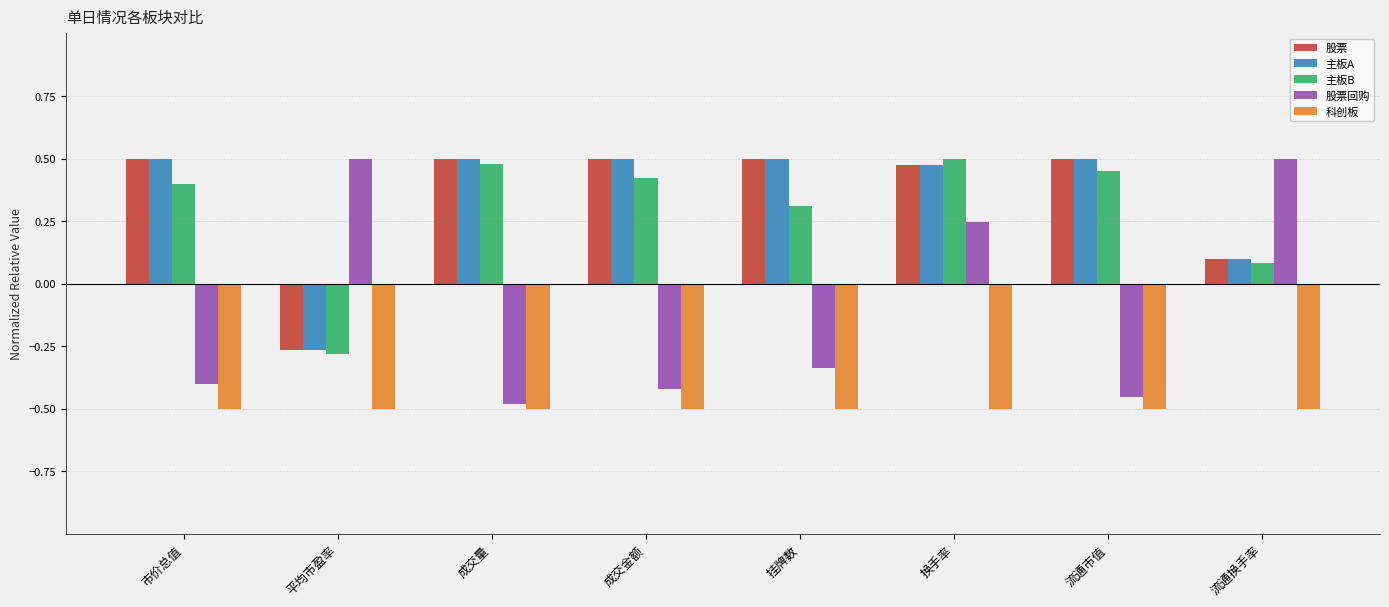

Count the 主板B values in the range 0 to 1.

7